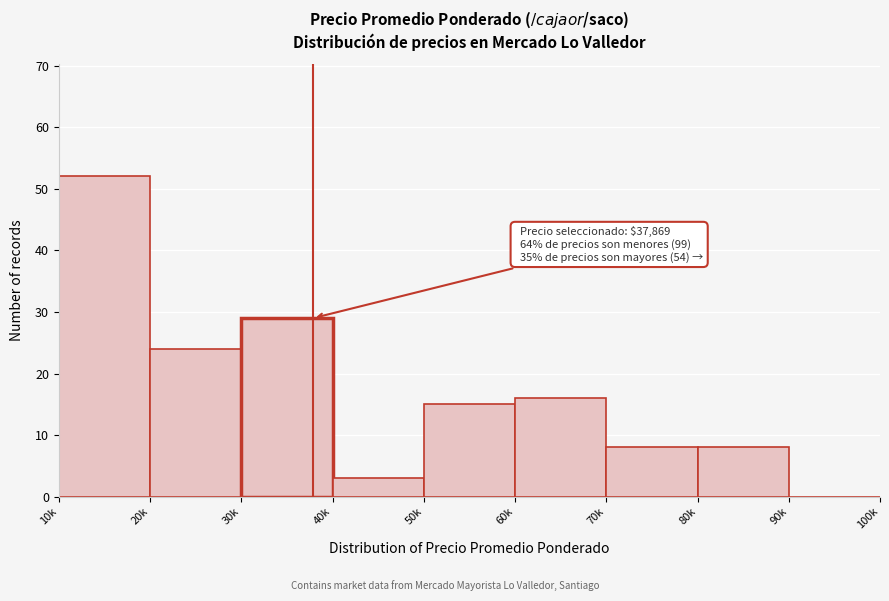

Reading right to left, transcribe all the data shown in this chart.

90k=0	80k=8	70k=8	60k=16	50k=15	40k=3	30k=29	20k=24	10k=52